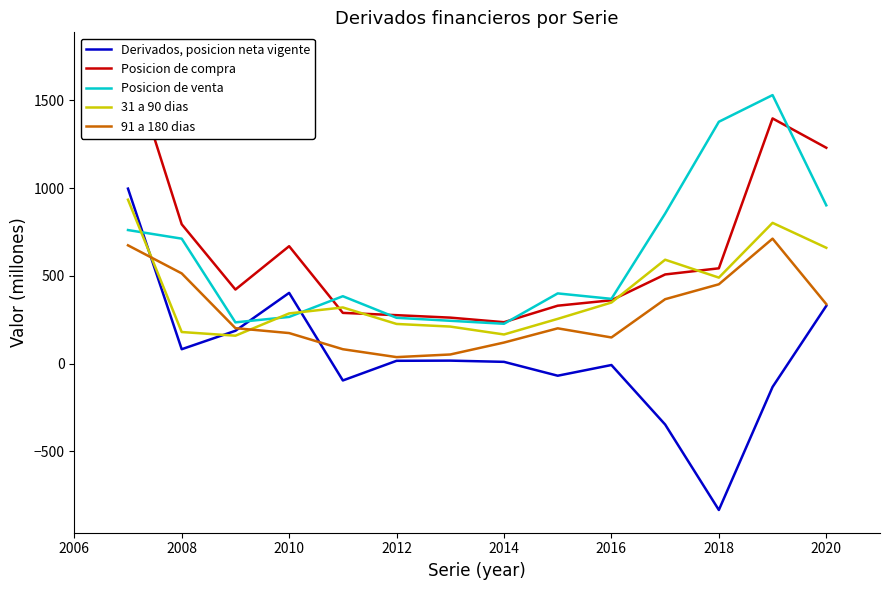

What is the minimum value for Posicion de compra?

236